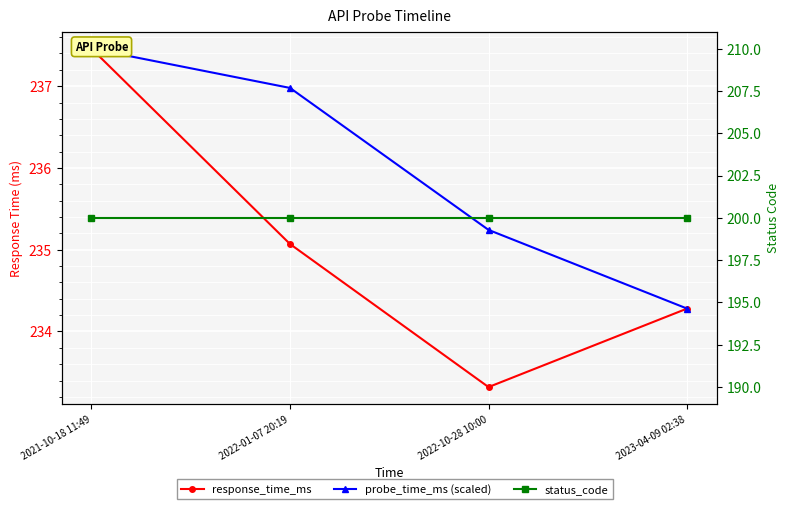

At which label does probe_time_ms (scaled) reach its peak?

2021-10-18 11:49